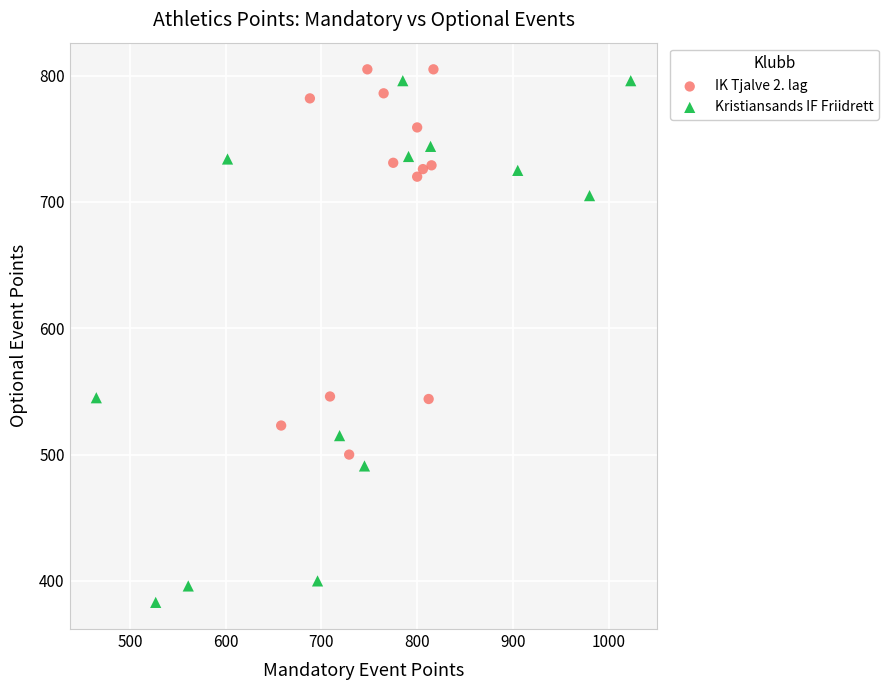

Which series contains the lowest Y value?

Kristiansands IF Friidrett